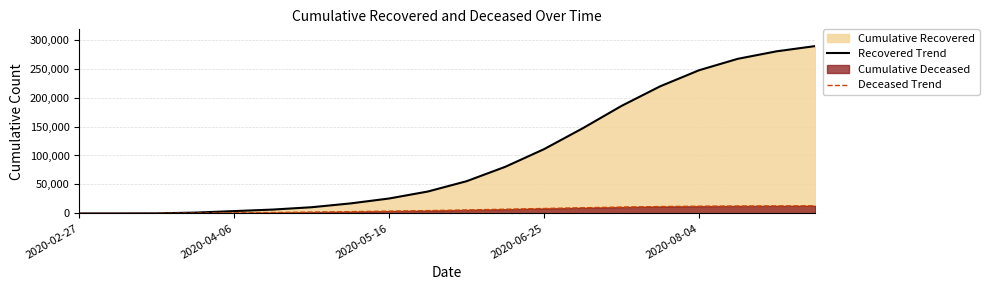

Which series has the largest range (max minus min)?

Recovered Trend